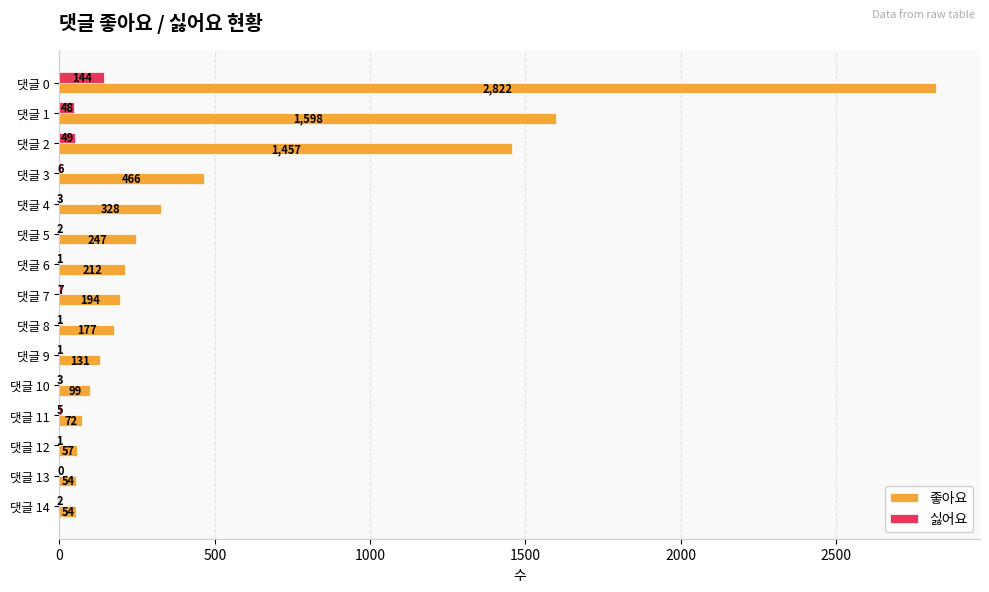

What value does the 좋아요 series have at 댓글 3?

466